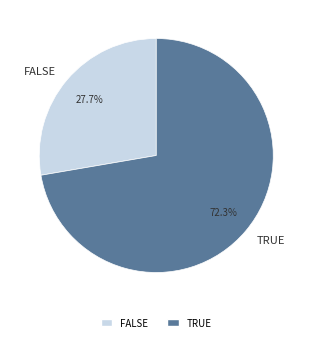

Which category has the smallest portion of the pie?

FALSE